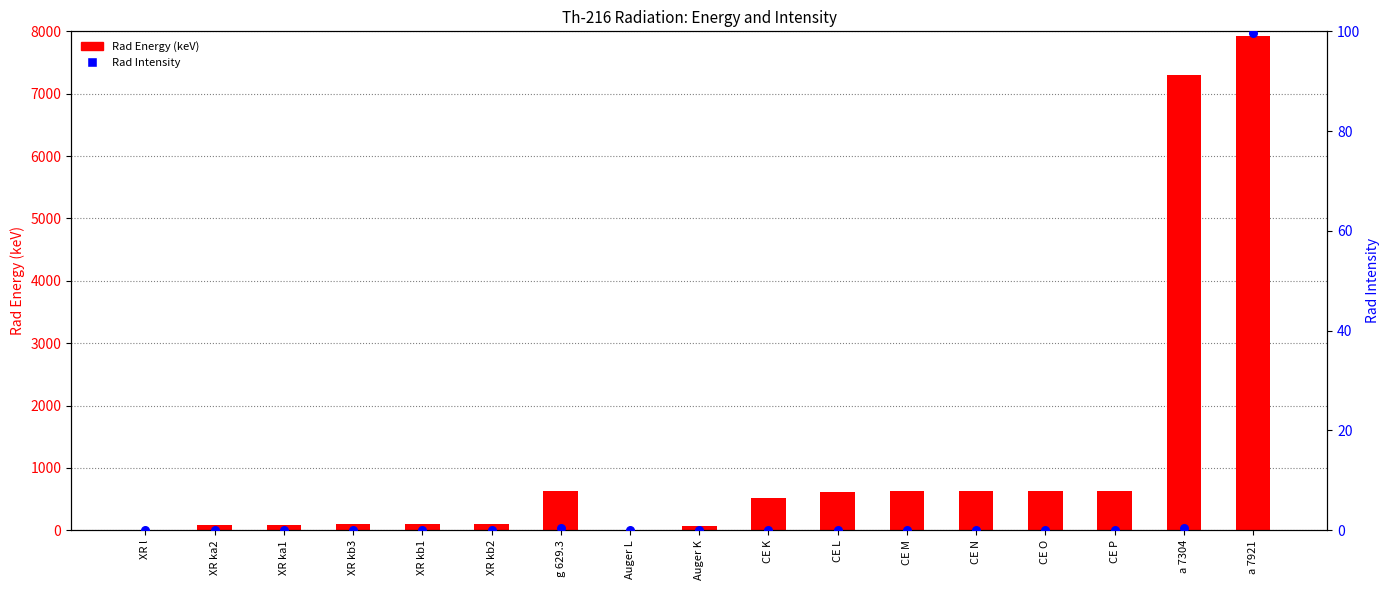

Which series reaches the maximum Y coordinate?

Rad Energy (keV)